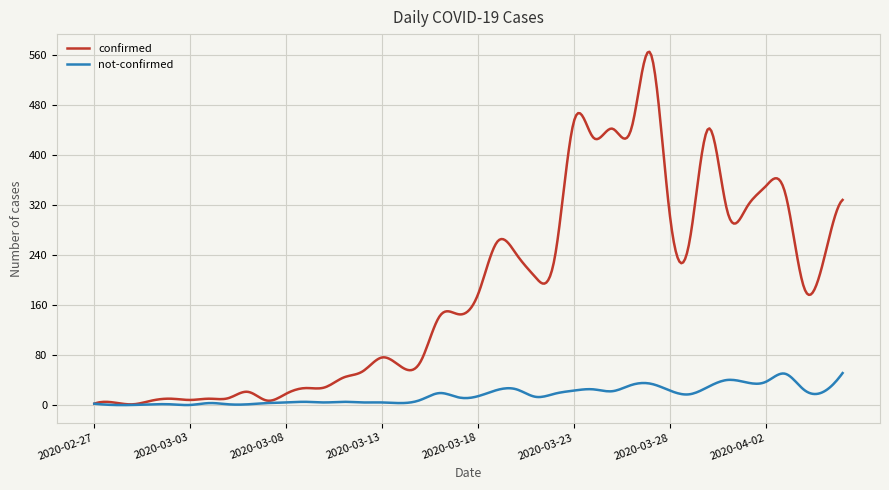

Which series has the largest range (max minus min)?

confirmed